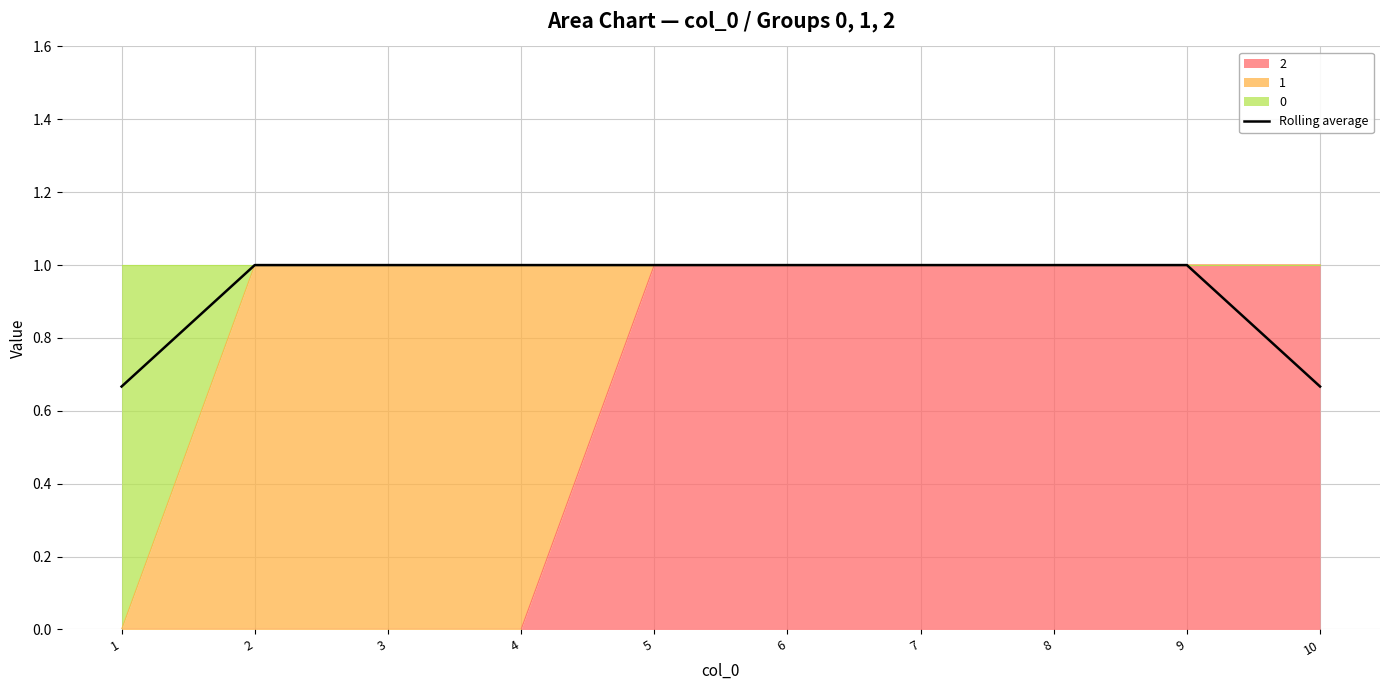

At which label is the value closest to 0?

1